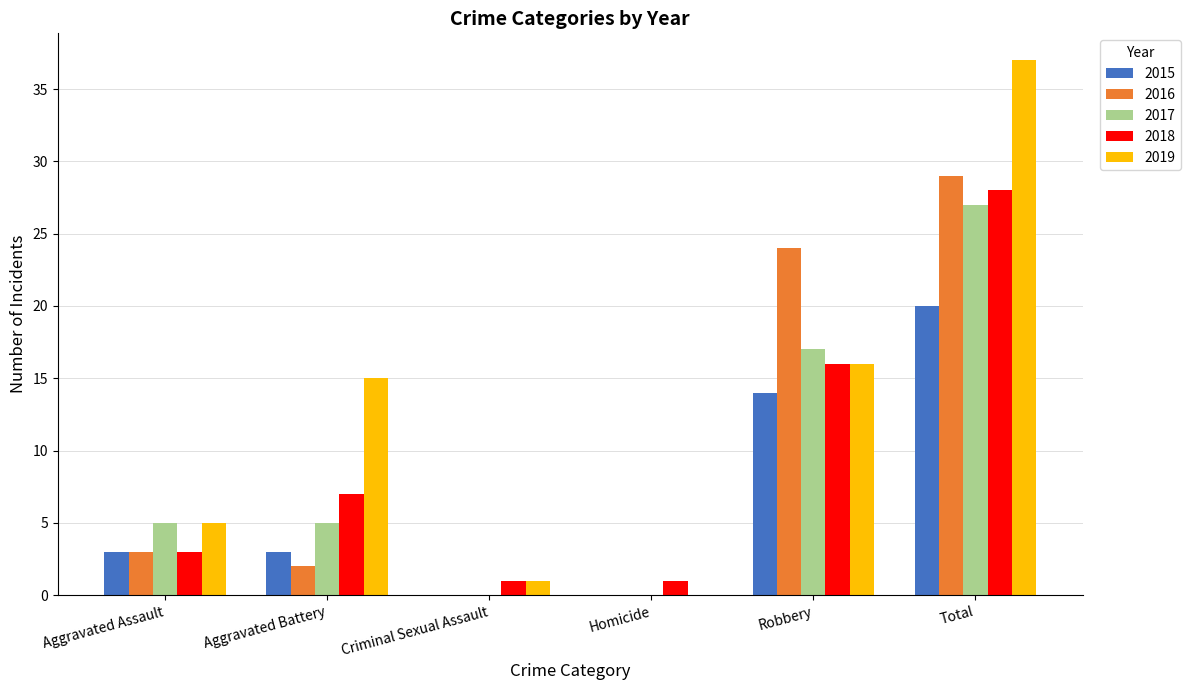

What is the sum of the 2015 values at Criminal Sexual Assault and Aggravated Assault?

3